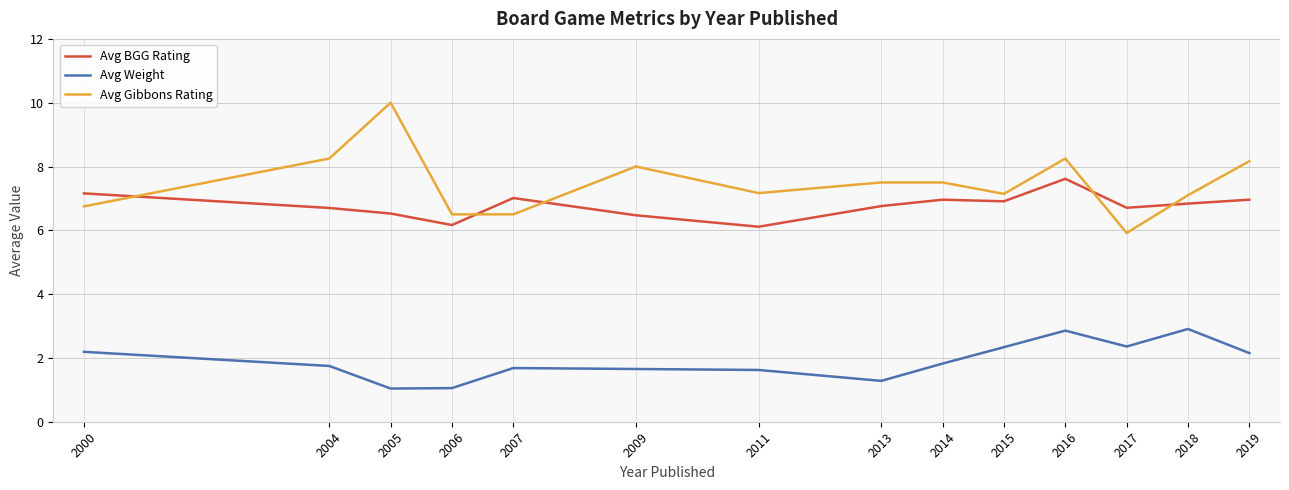

What is the sum of the Avg BGG Rating values at 2007 and 2000?

14.2